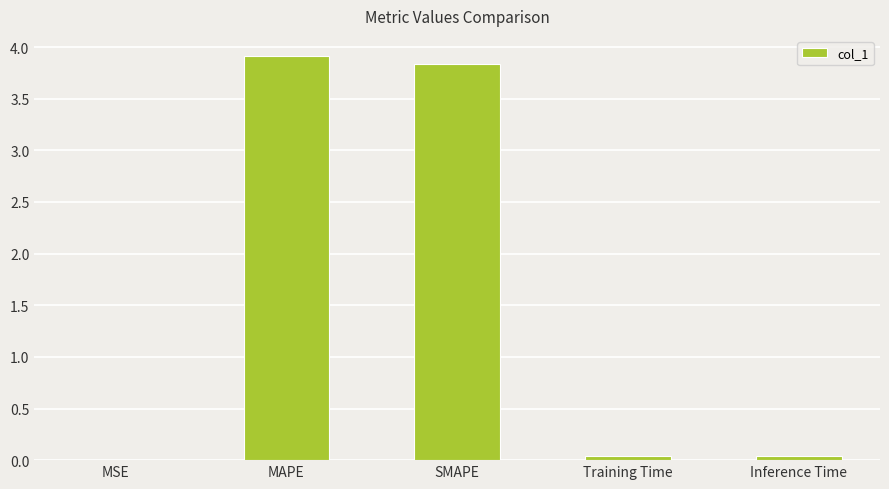

Are the bars horizontal?

No